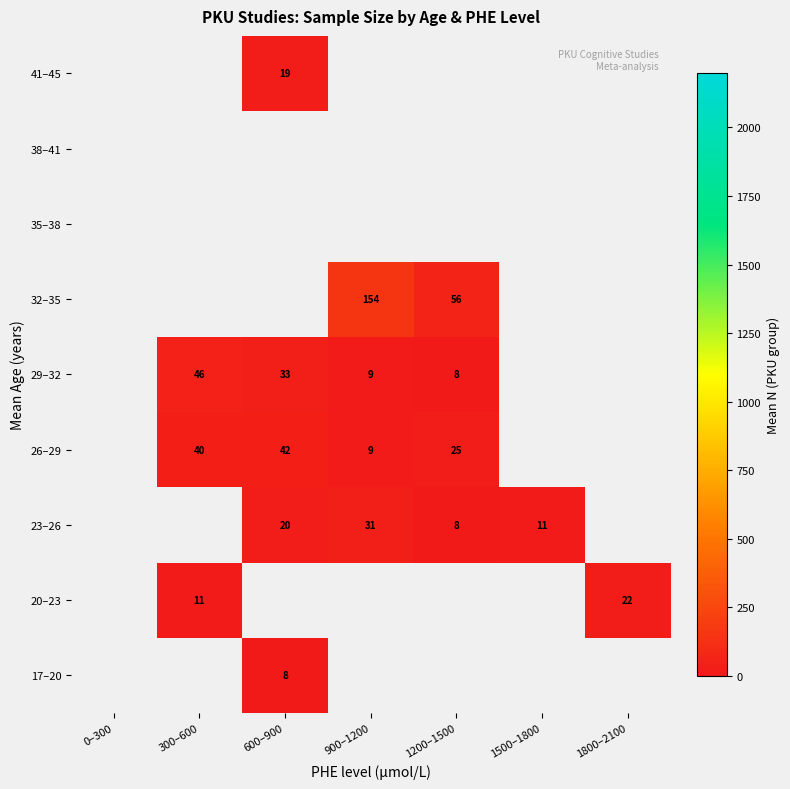

Rank the series at 600–900 from lowest to highest value.

17–20, 20–23, 41–45, 23–26, 29–32, 26–29, 32–35, 35–38, 38–41